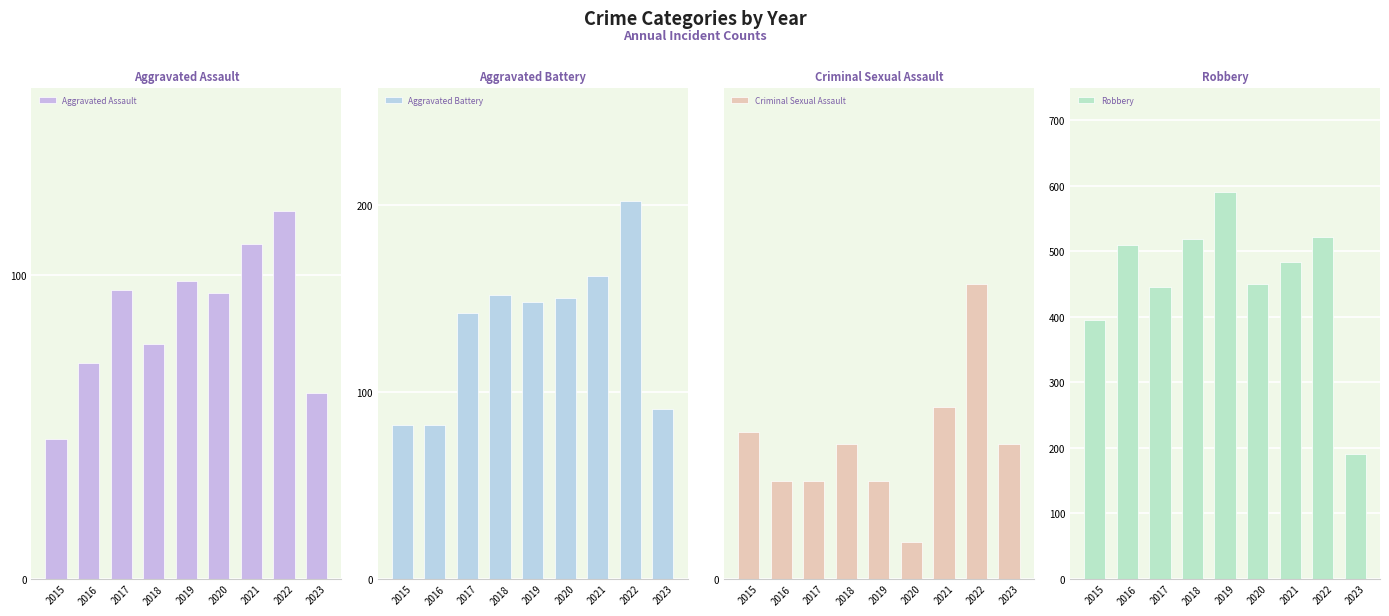

Which series has the largest range (max minus min)?

Robbery